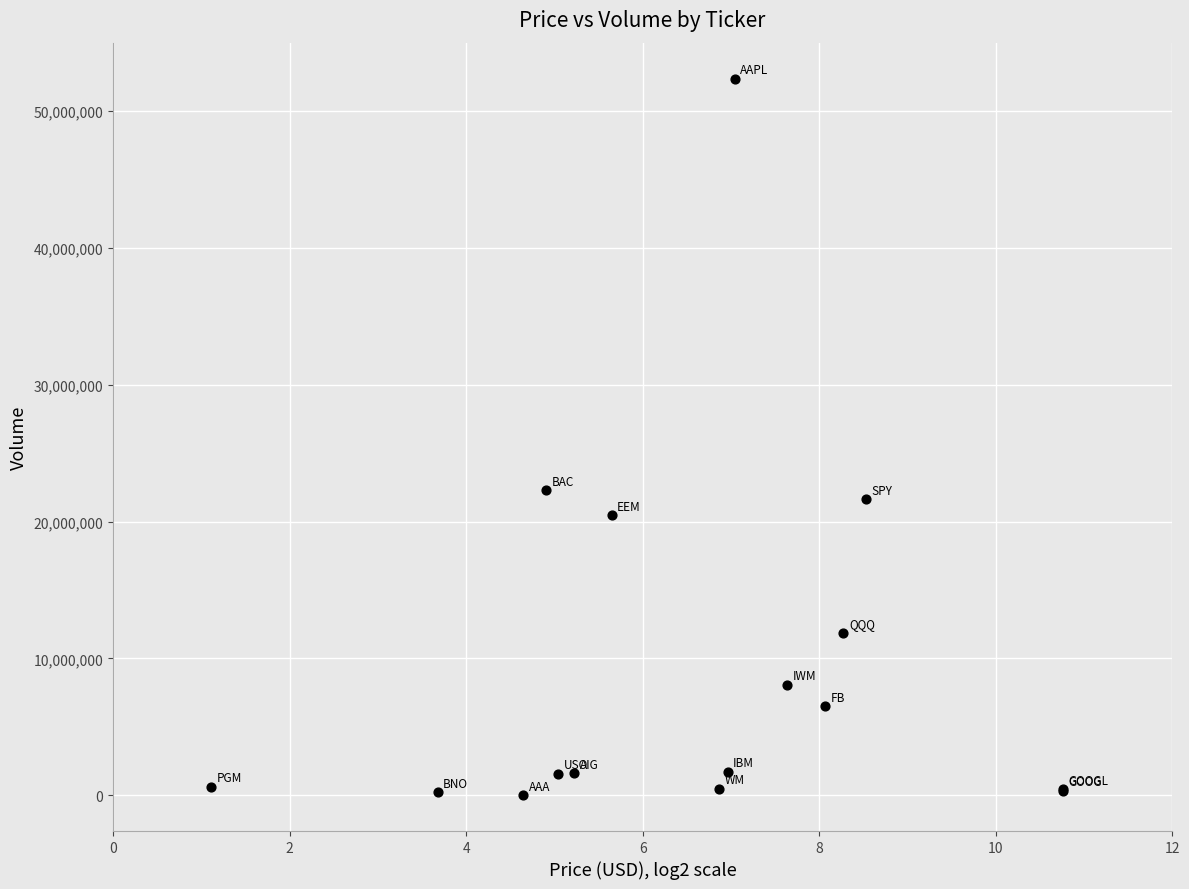

What Y value in the scatter plot is closest to 26195472?

22278866